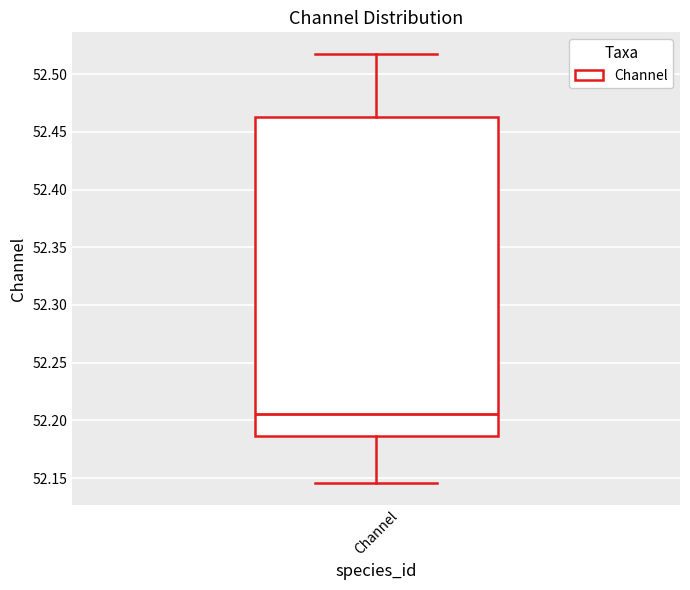

Transcribe this box plot: give where the median line is, the range the box spans, and where the two whiskers end, as read against the y-axis. The values are not printed on the chart, so give them approximately, as read against the axis.

median 52.205, box 52.185 to 52.465, whiskers 52.145 to 52.520